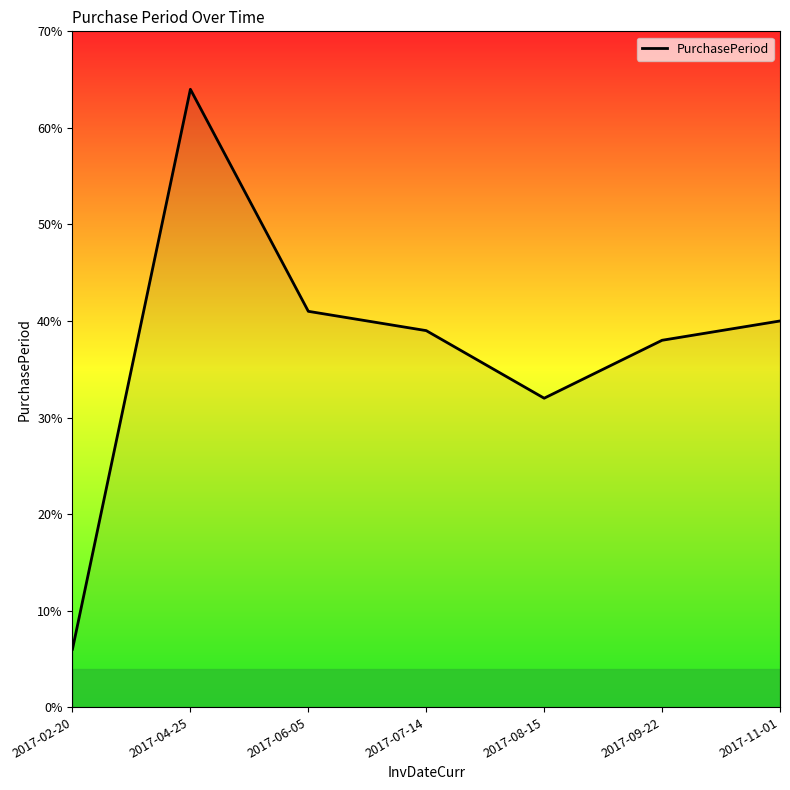

At which label does the data first exceed 39?

2017-04-25